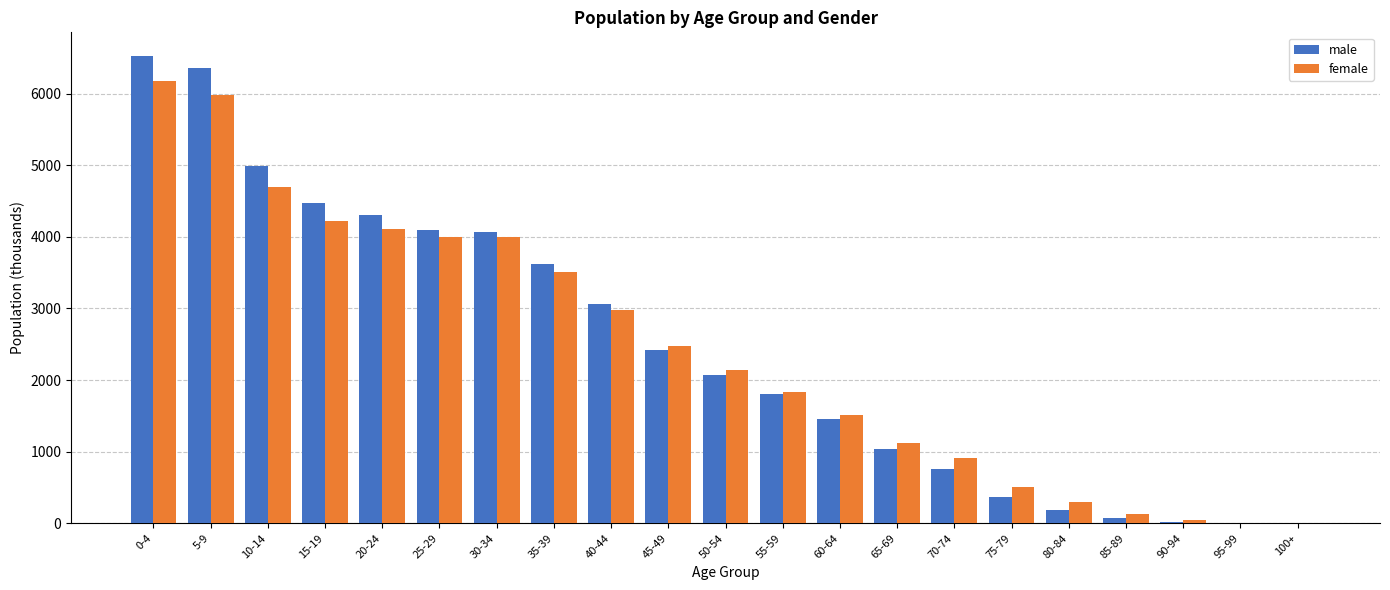

Read the female value at 15-19.

4225.4